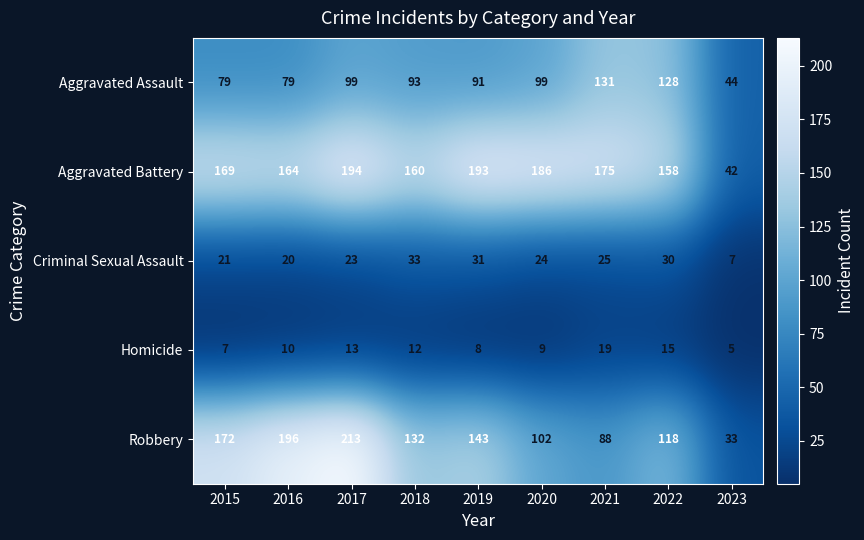

How many data points in Aggravated Assault are less than 93?

4